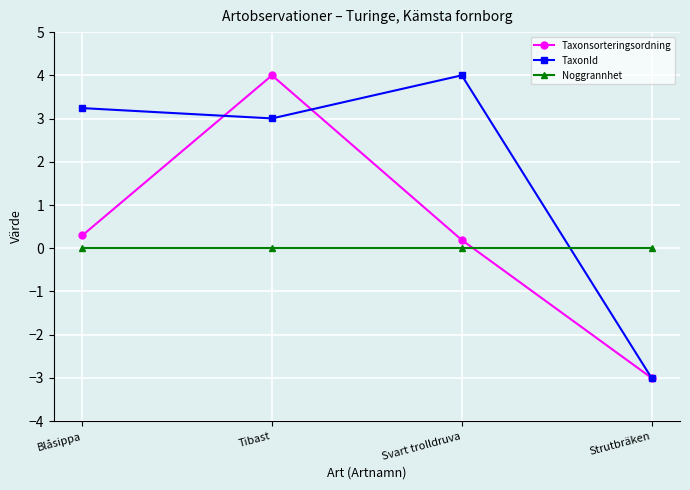

Is the value of Noggrannhet at Svart trolldruva greater than the value of Taxonsorteringsordning at Strutbräken?

Yes